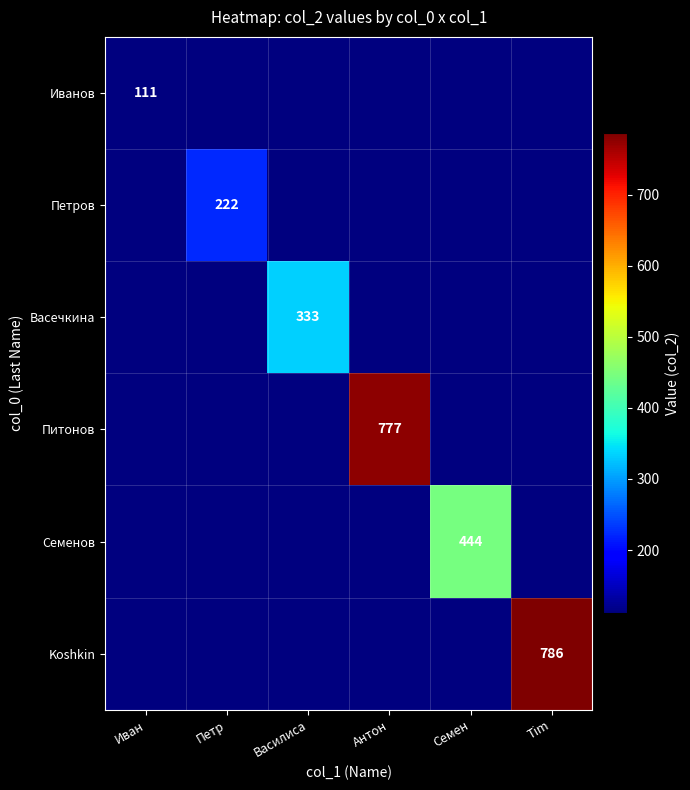

Is it true that Васечкина equals 222 at Василиса?

False